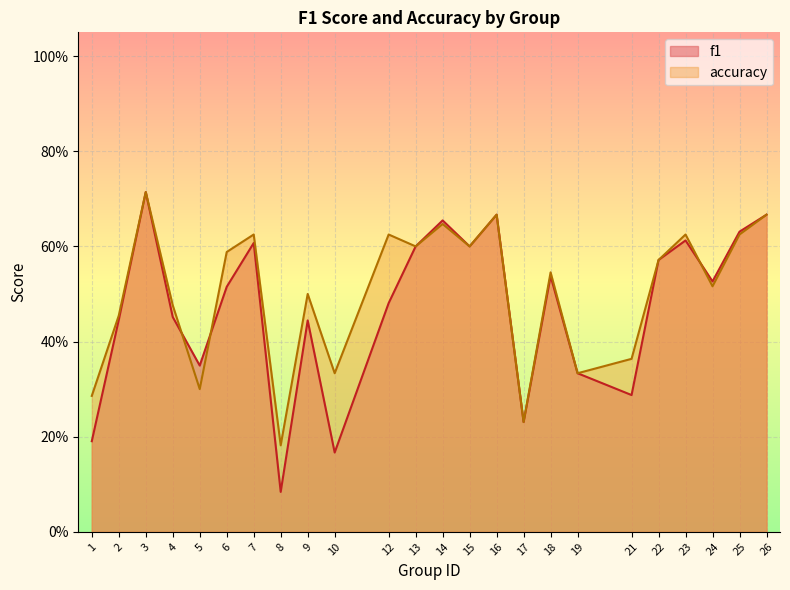

The value of accuracy at 19 is 0.3. True or false?

True